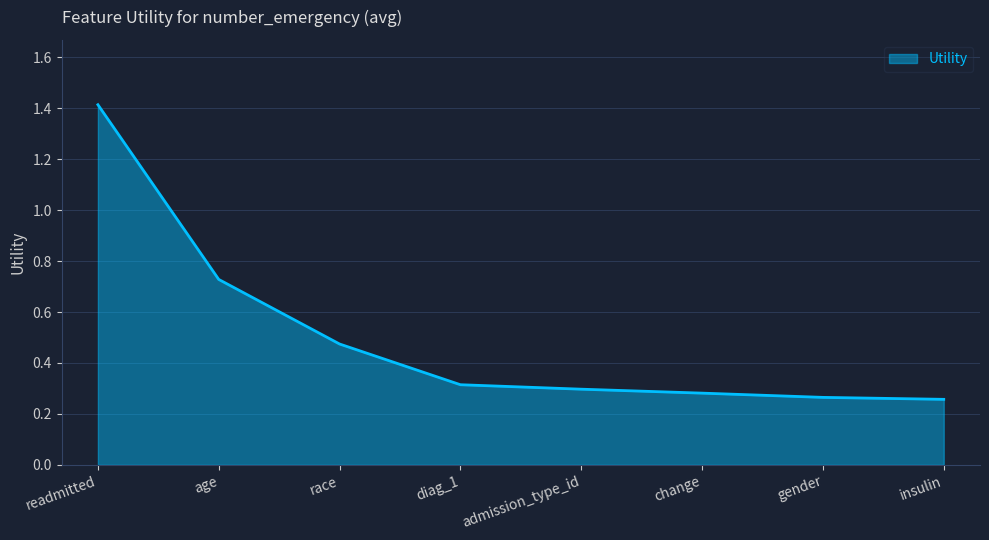

What value does the data have at readmitted?

1.4